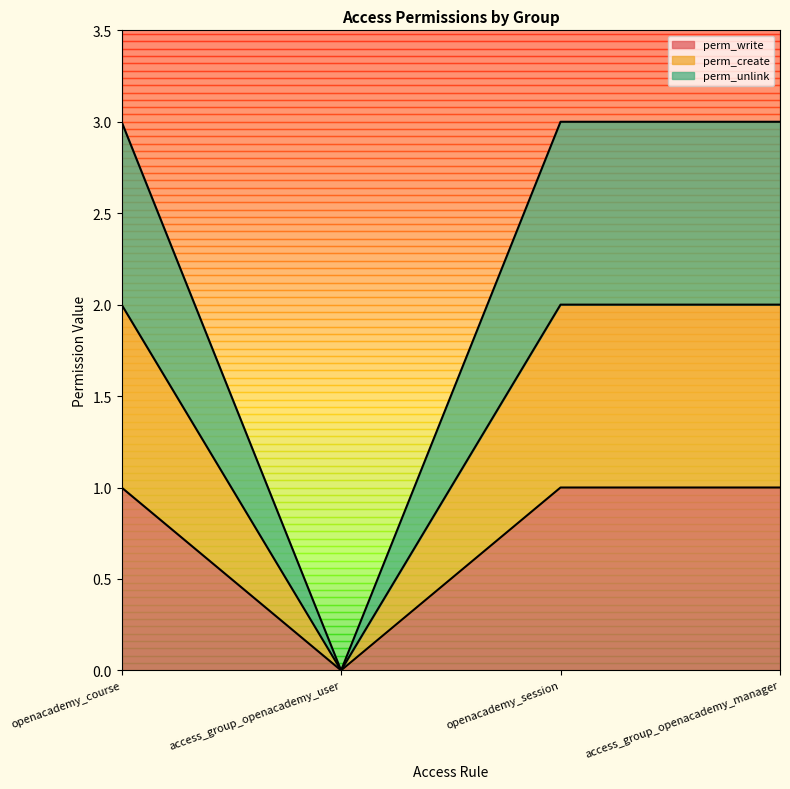

What are all the series names shown in the legend?

perm_write, perm_create, perm_unlink